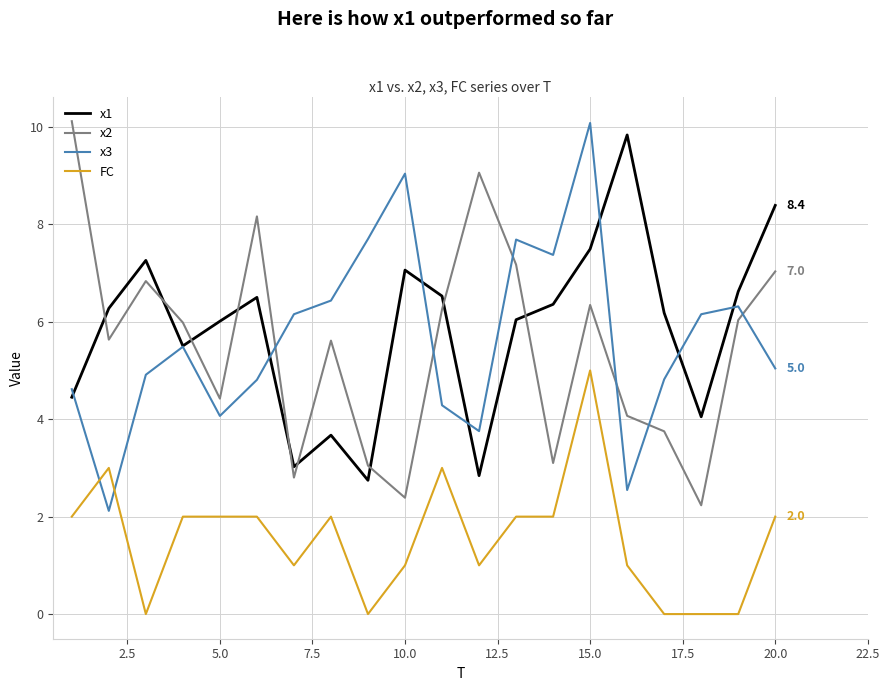

What are all the series names shown in the legend?

x1, x2, x3, FC